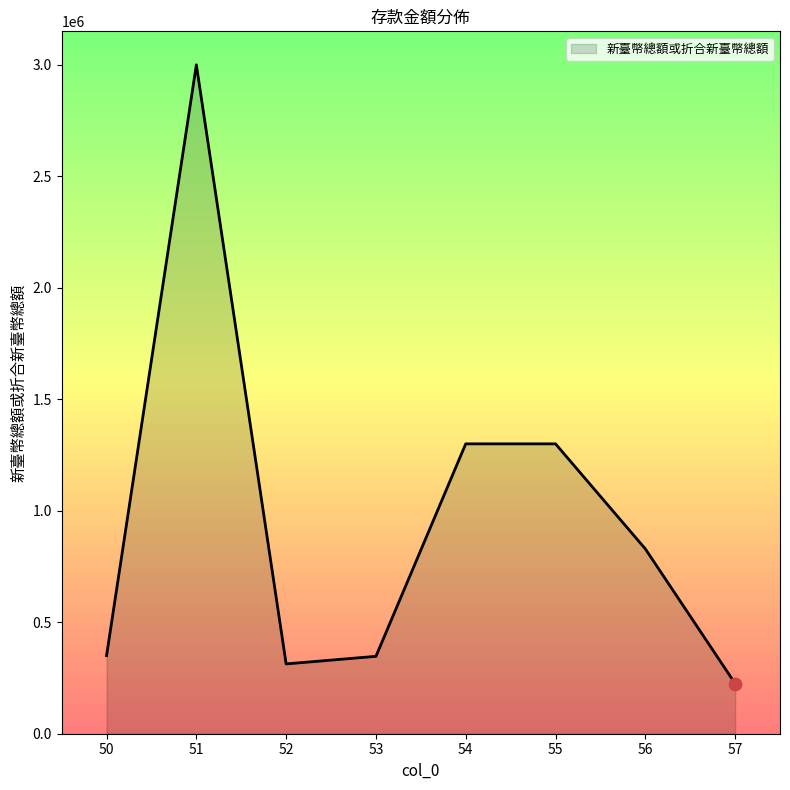

What is the change in value from 50 to 54?

+949860